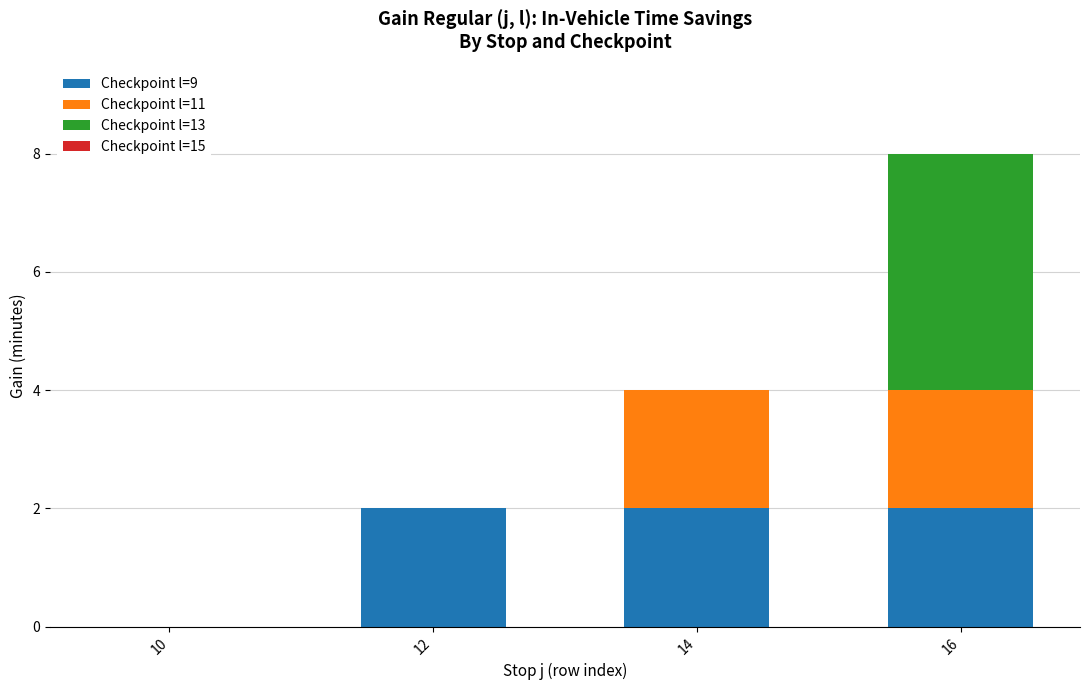

Reading left to right, list the values for the Checkpoint l=9 series.

10=0	12=2	14=2	16=2